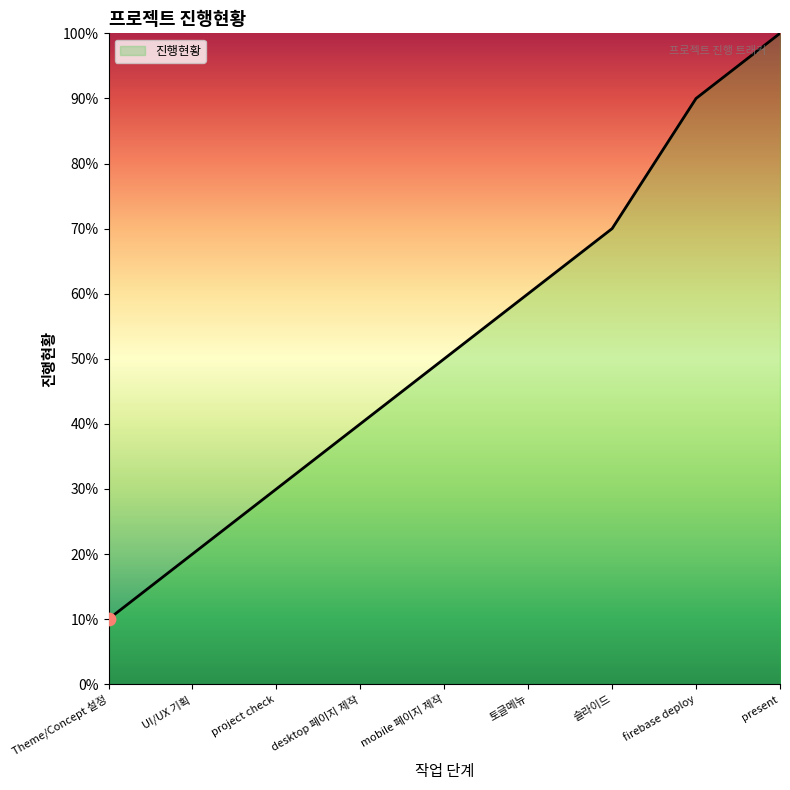

What is the change in value from 토글메뉴 to present?

+0.4